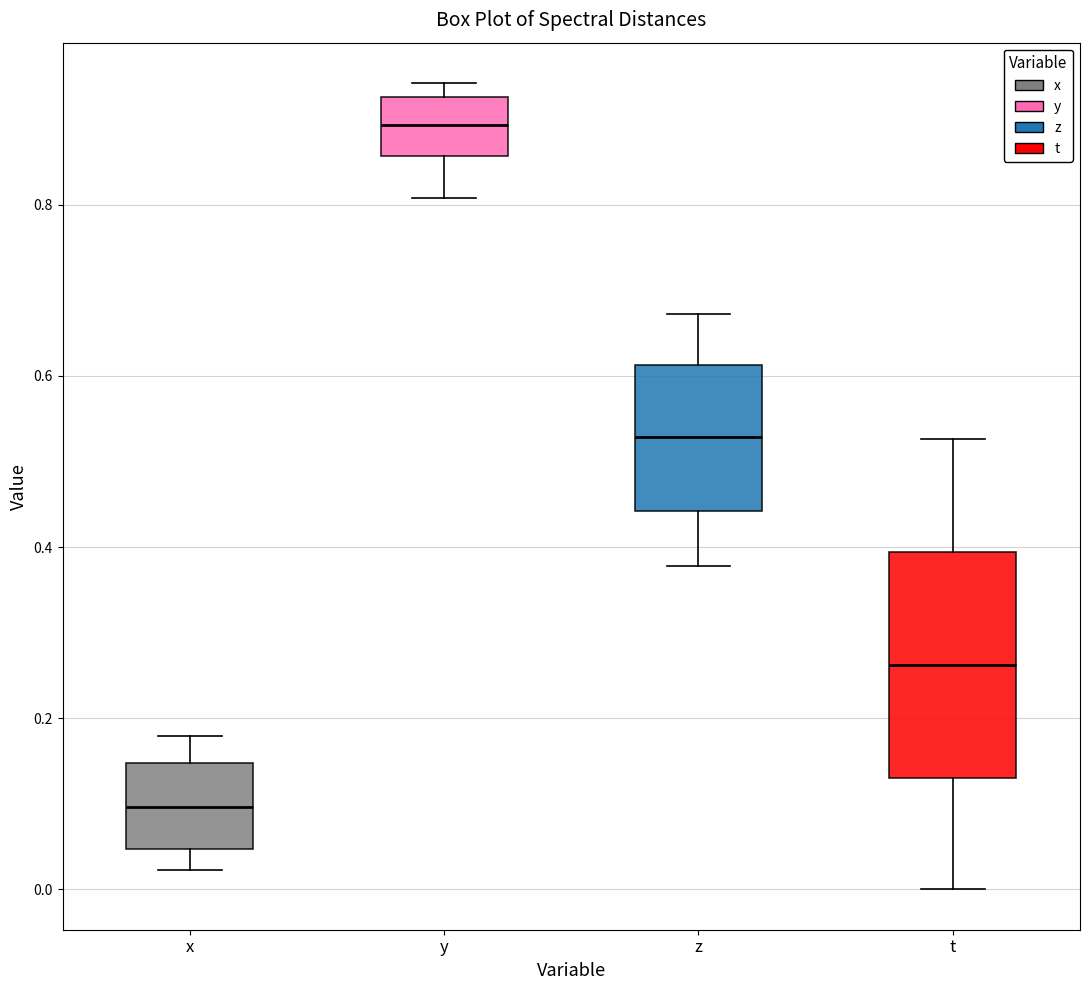

Which box has the lowest median line?

x